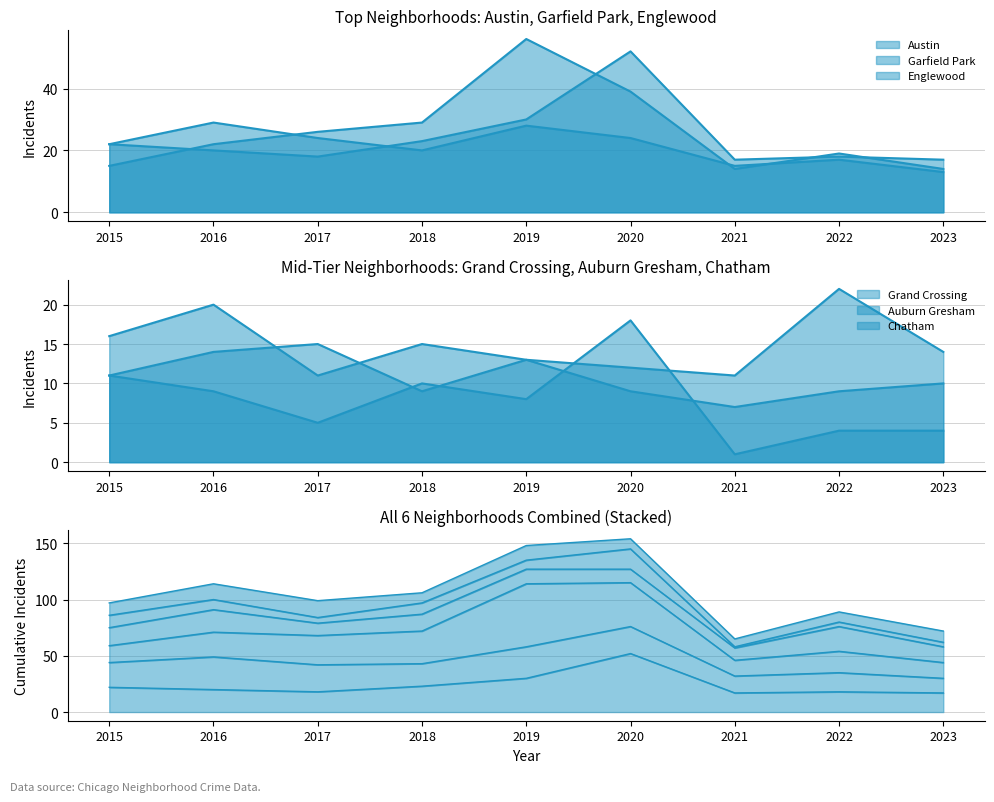

Reading left to right, list all the values displayed in this chart.

Austin: 22	20	18	23	30	52	17	18	17
Englewood: 22	29	24	20	28	24	15	17	13
Garfield Park: 15	22	26	29	56	39	14	19	14
Grand Crossing: 16	20	11	15	13	12	11	22	14
Auburn Gresham: 11	9	5	10	8	18	1	4	4
Chatham: 11	14	15	9	13	9	7	9	10